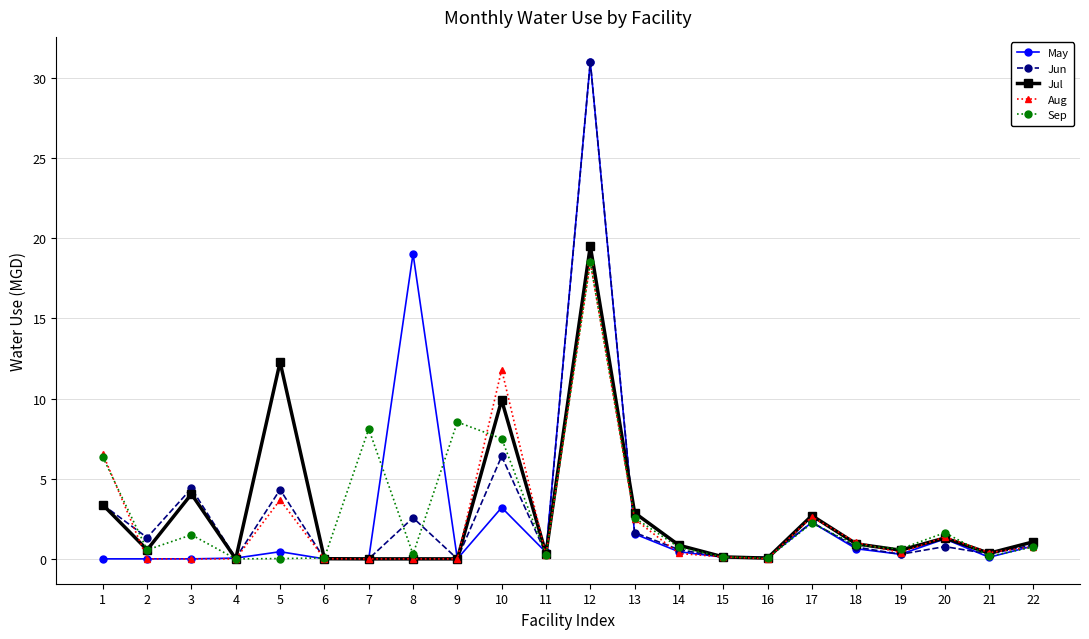

What is the spread (max minus min) of values at 13?

1.3